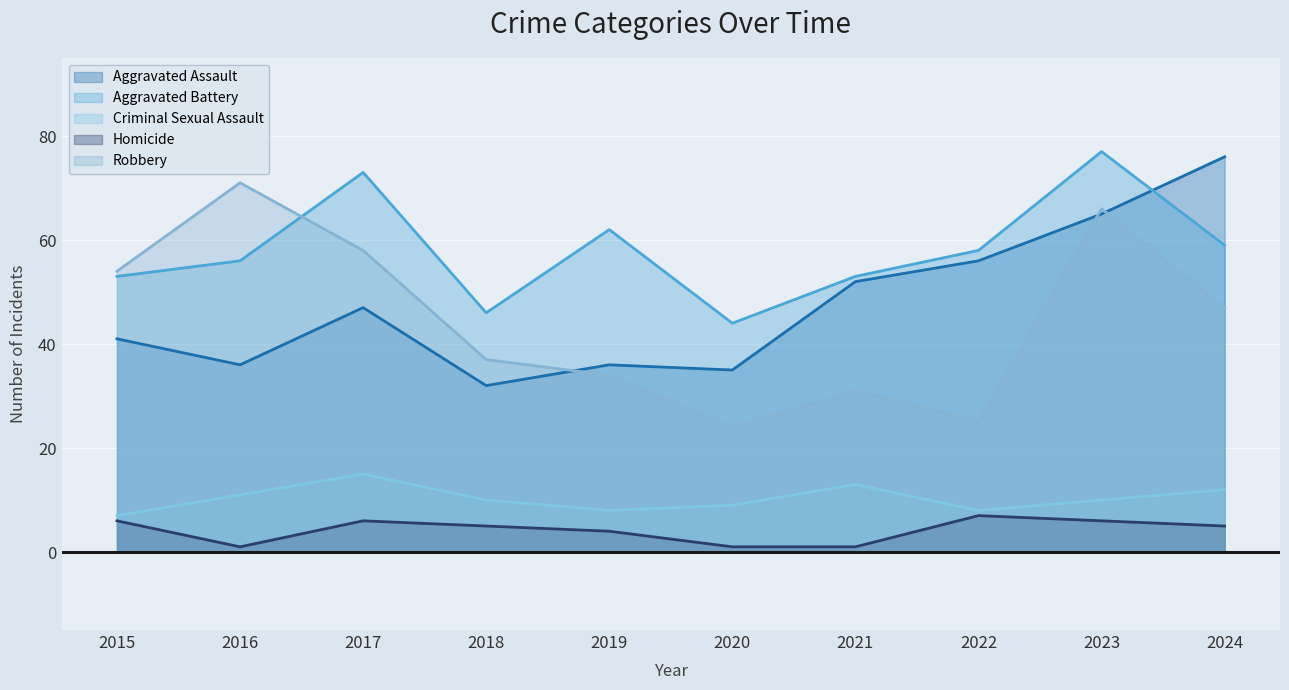

Which category has the highest value across all series?

2023